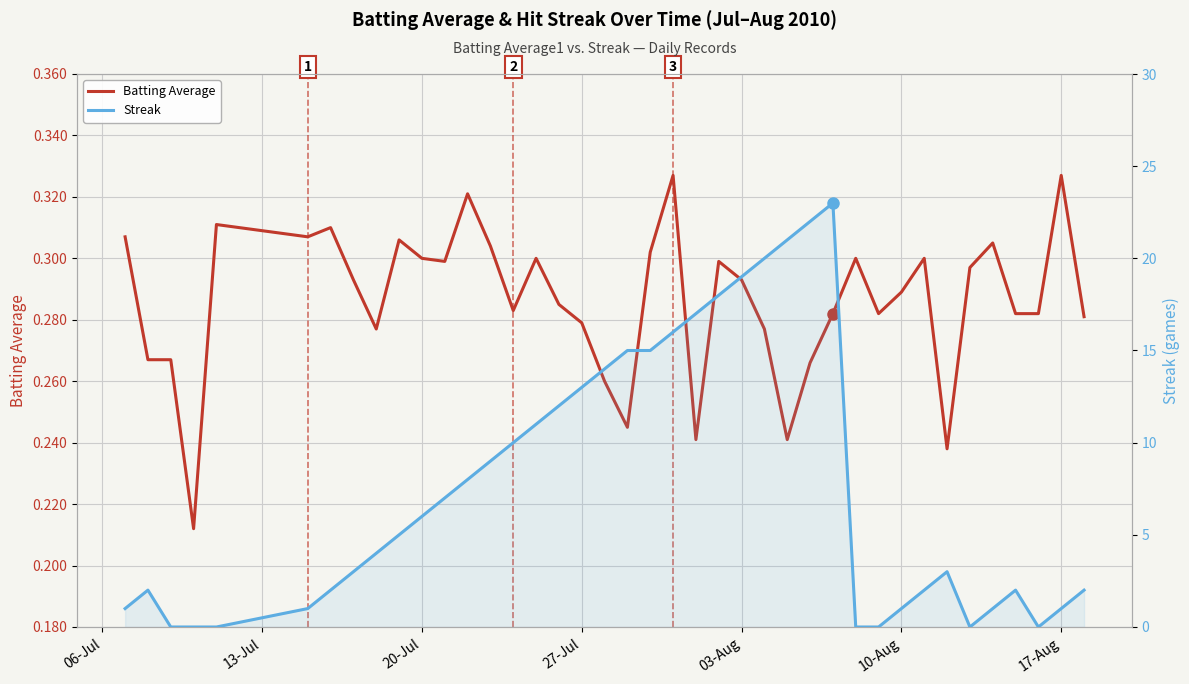

How many times do Batting Average and Streak cross each other?

8